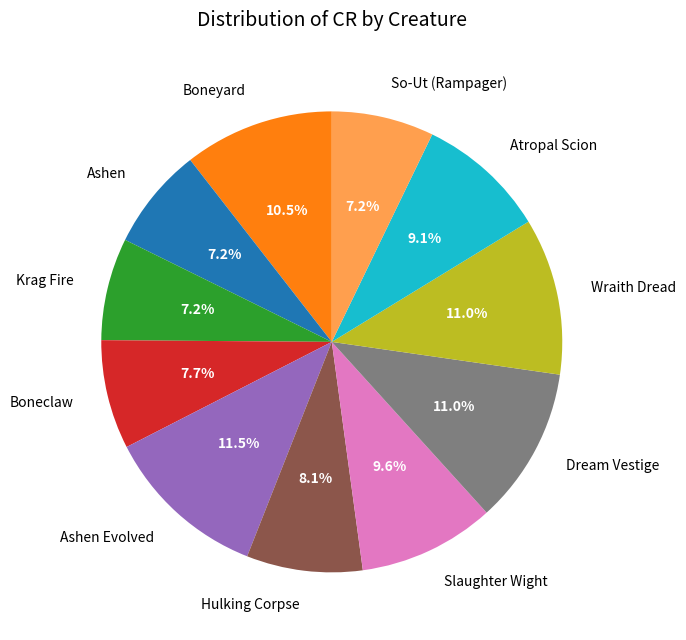

What portion of the pie excludes Hulking Corpse?

91.9%